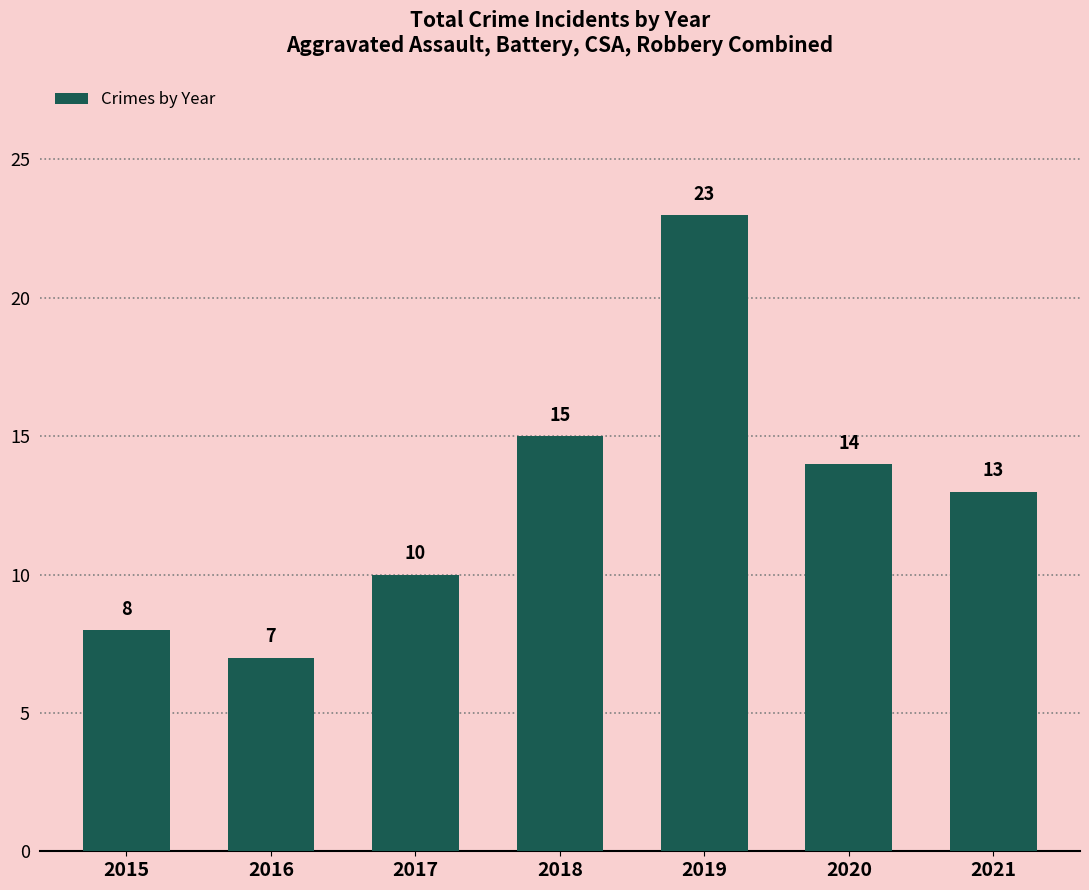

Approximately how many times larger is the value at 2016 compared to 2019?

0.3